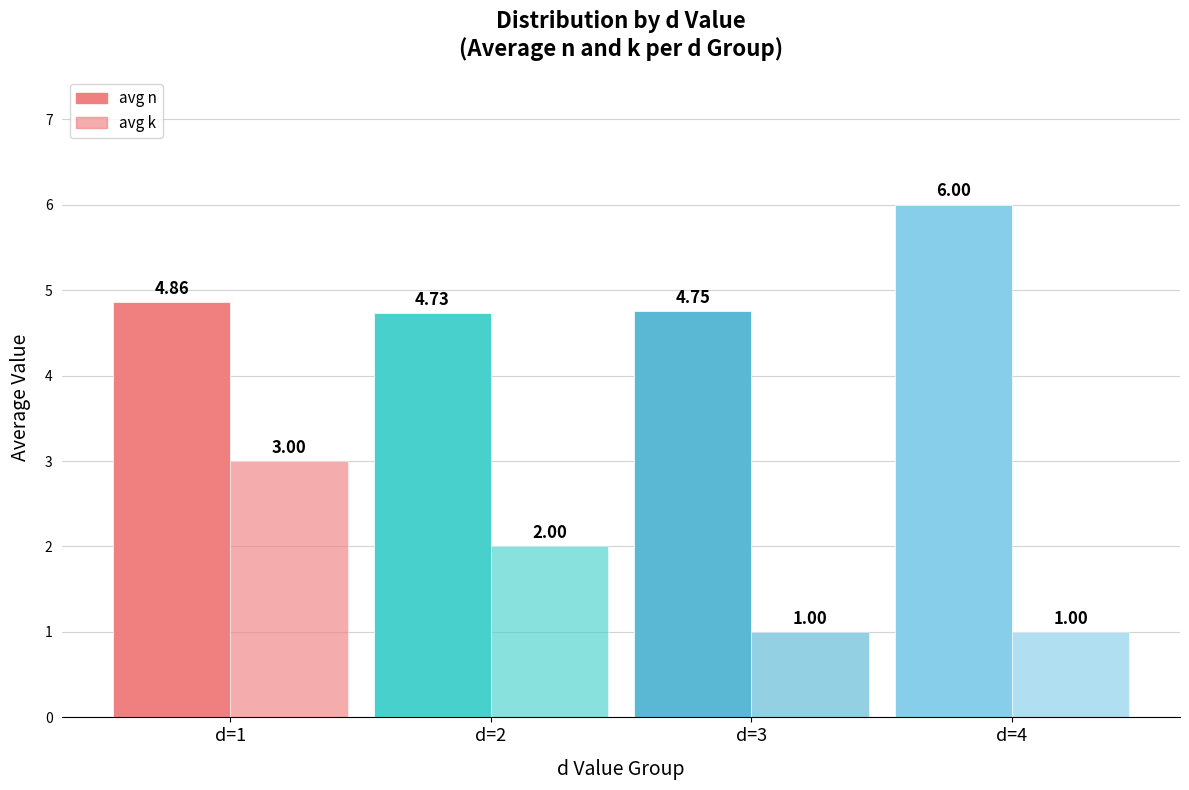

How many bars are there in each group?

2